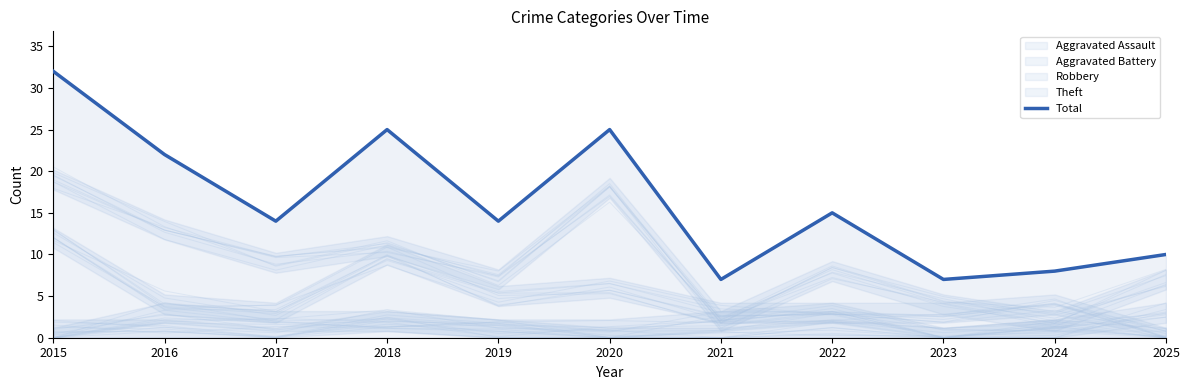

The value at 2023 is 7. True or false?

True